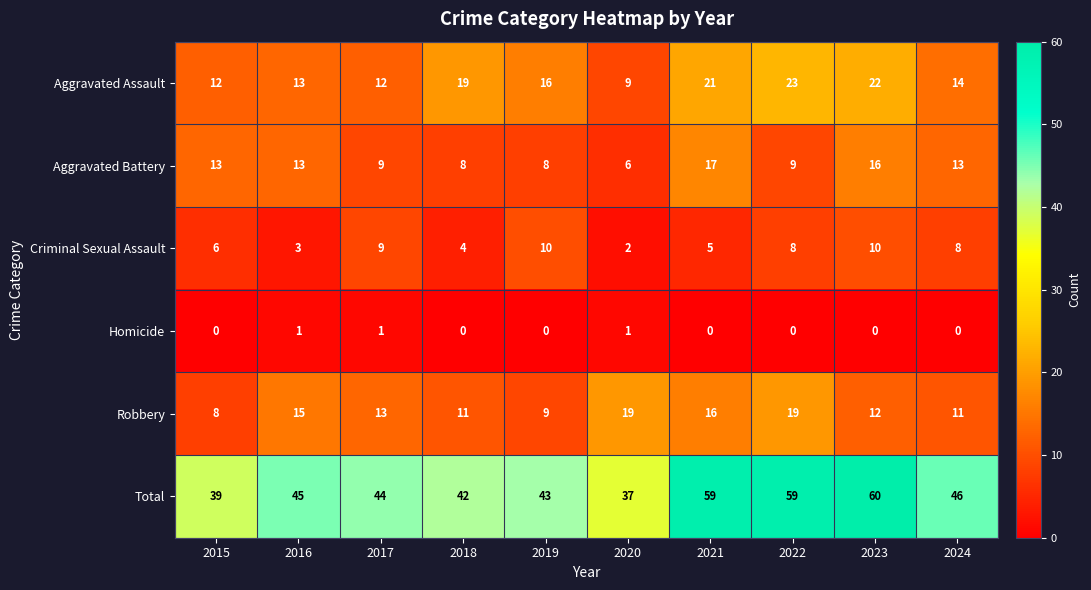

Is it true that Criminal Sexual Assault equals 8 at 2024?

True